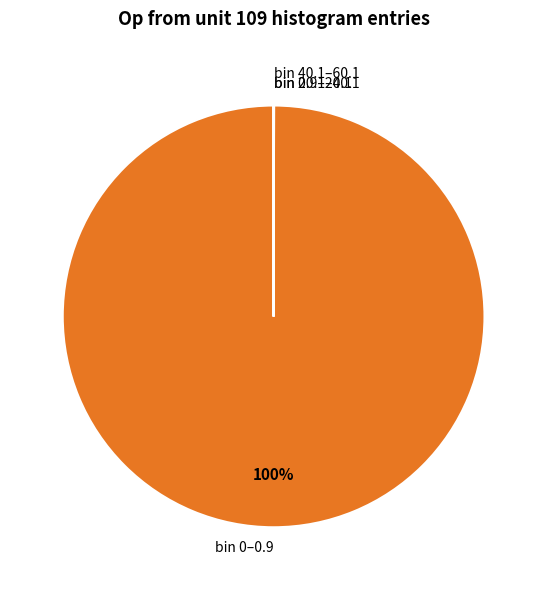

To the nearest percent, what is the average slice percentage?

25%